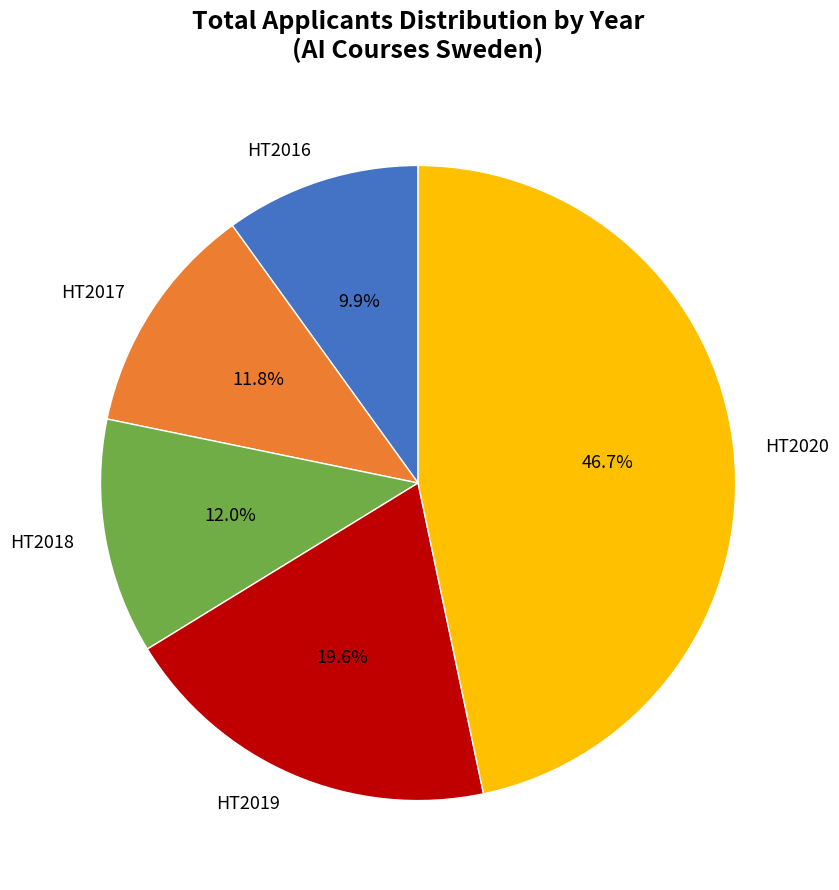

Between HT2017 and HT2019, which is larger?

HT2019